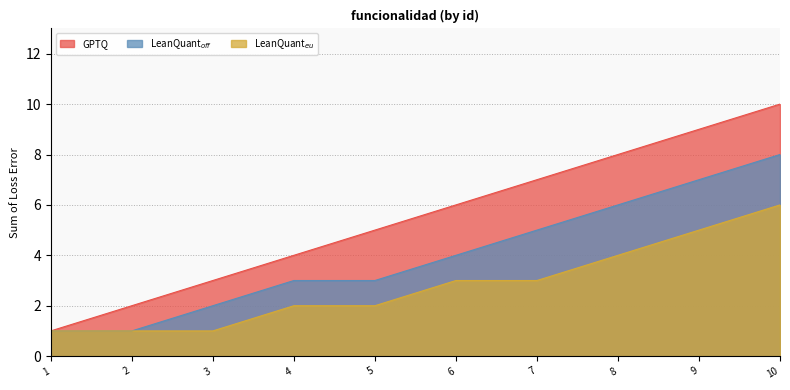

What is the total value across all series at 2?

4